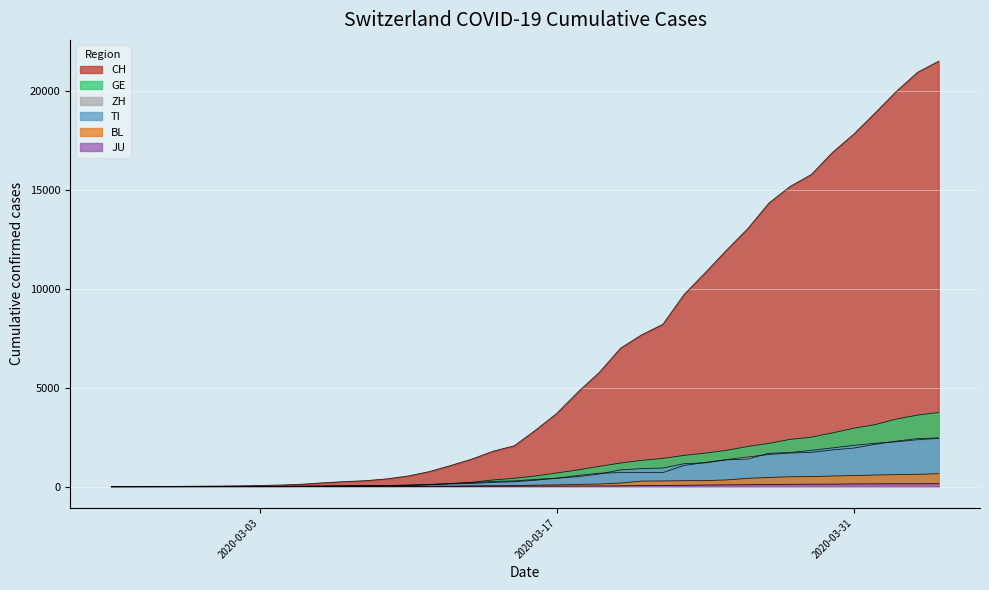

How many lines are shown in the chart?

6